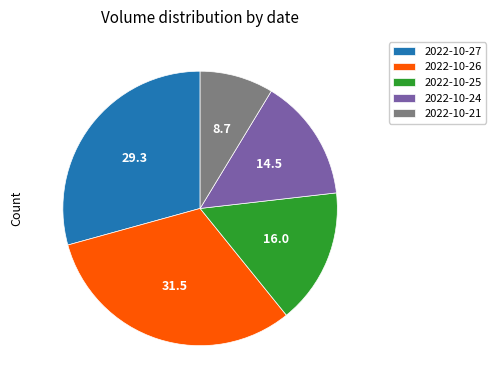

What is the ratio of the value at 2022-10-27 to the value at 2022-10-21?

3.4